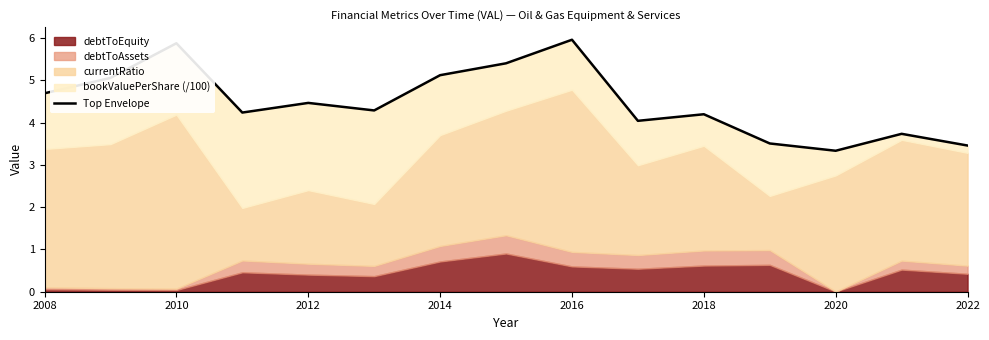

How many lines are shown in the chart?

1